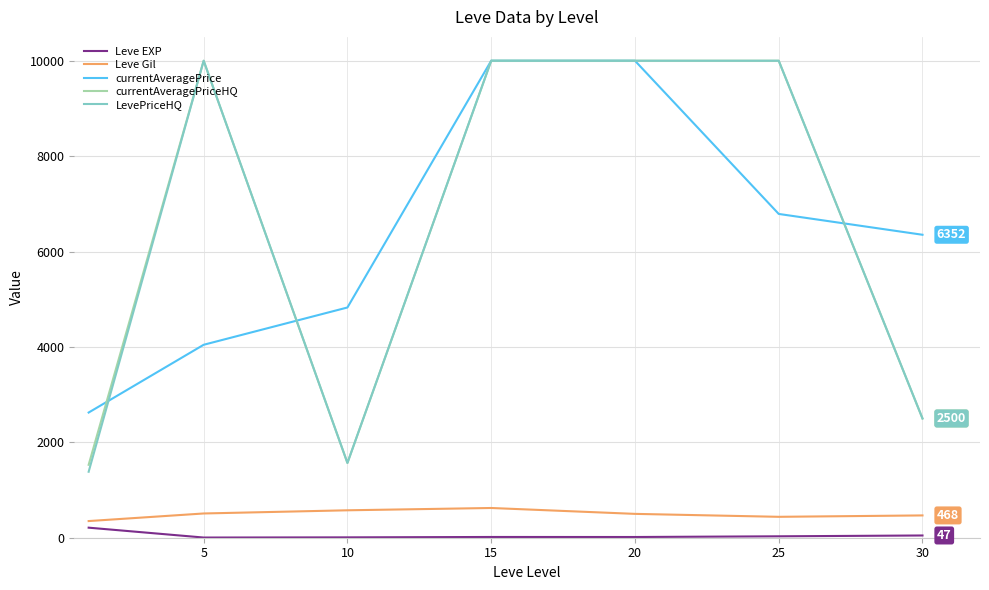

What is the maximum value for Leve Gil?

623.3